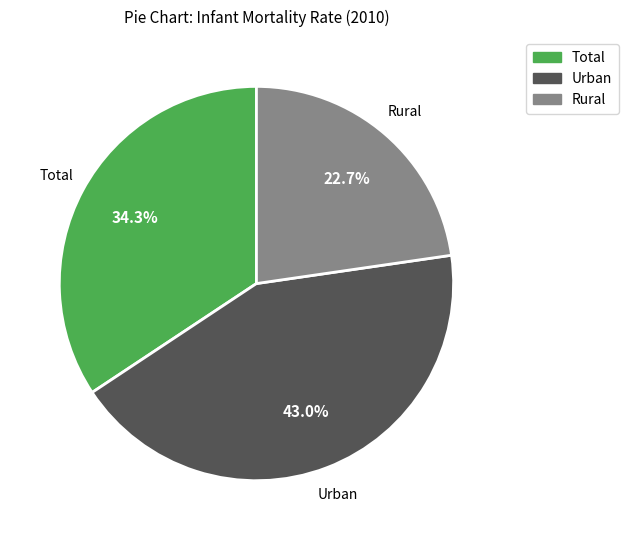

What portion of the pie excludes Urban?

57.0%